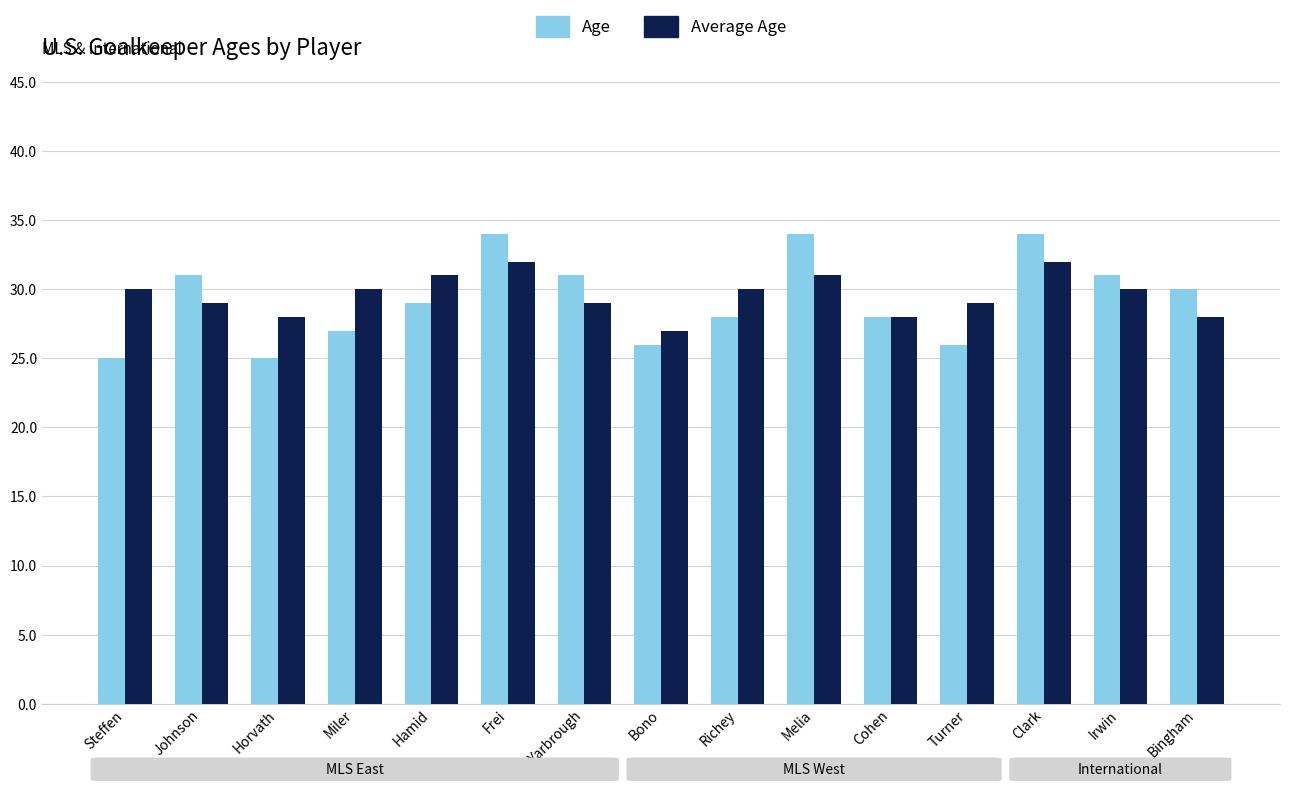

Which series has the largest range (max minus min)?

Age